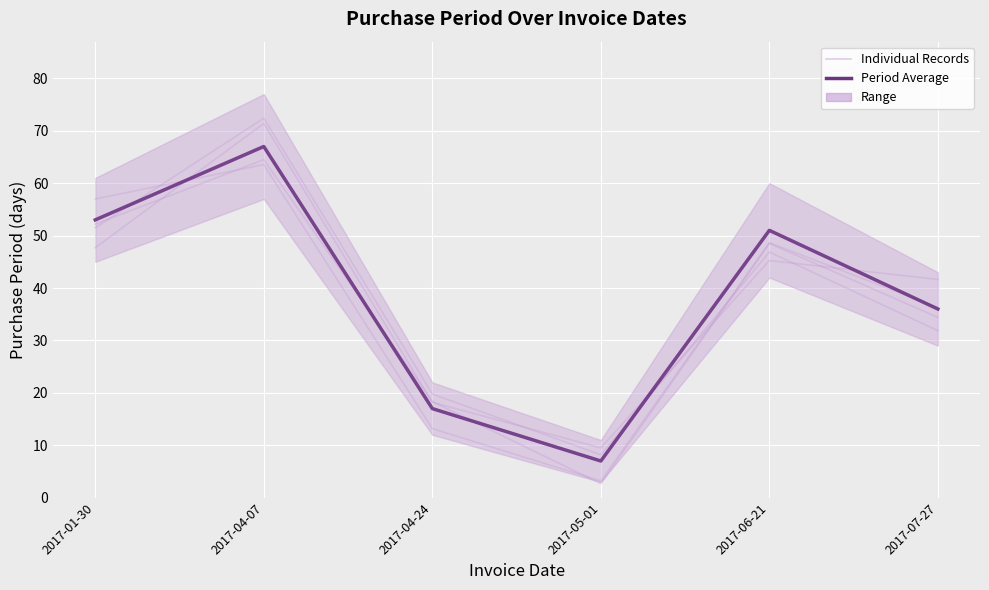

How many intersections are there between Period Average and Individual Records?

2